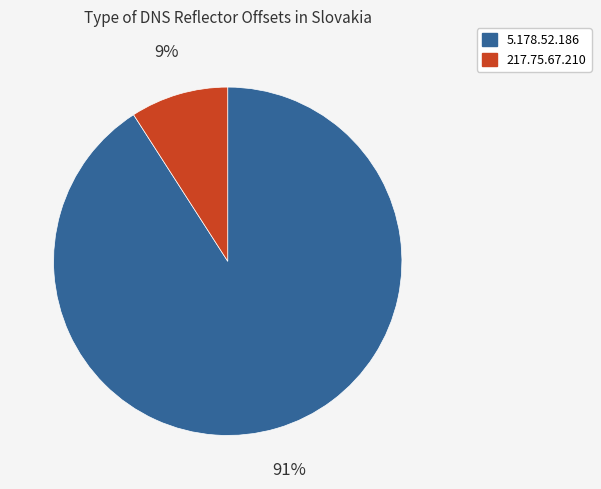

Is it true that 5.178.52.186 is 99% of the pie?

False